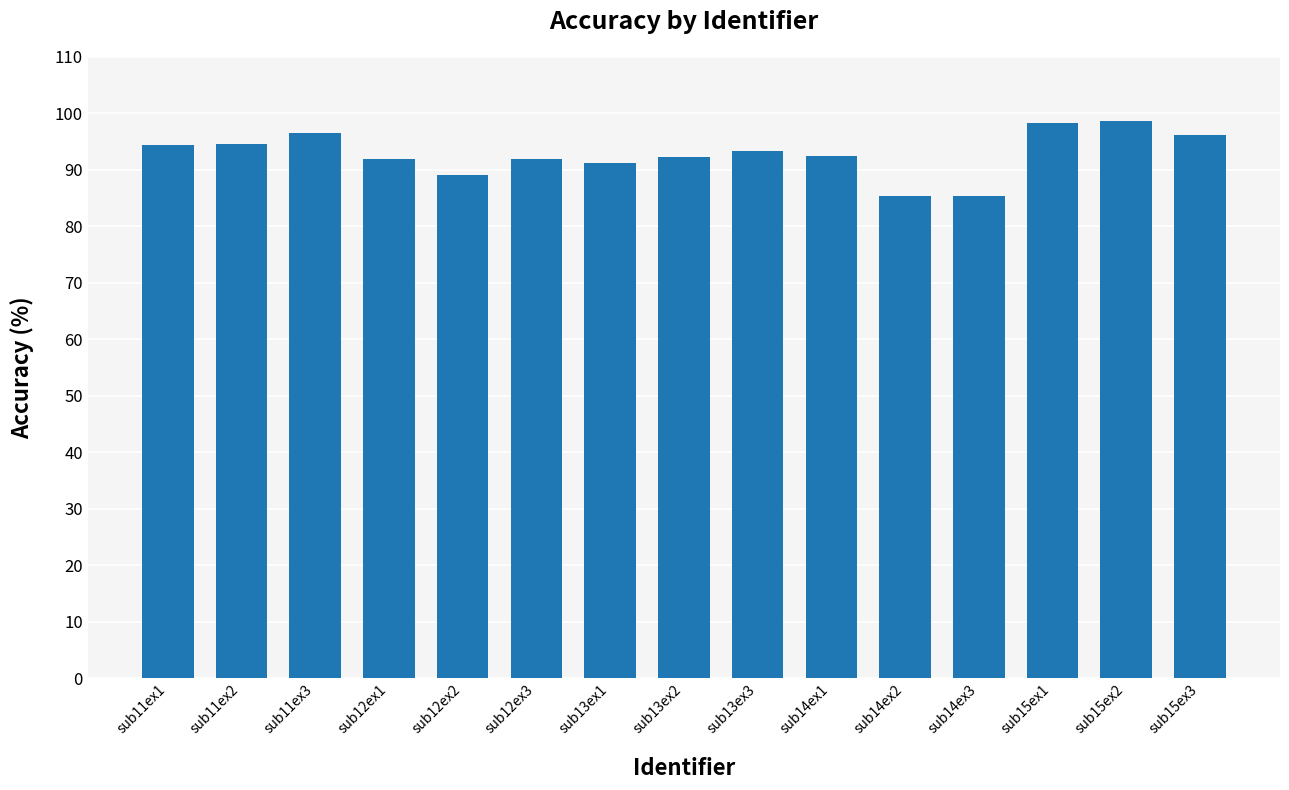

What is the difference between the maximum and minimum values?

13.3